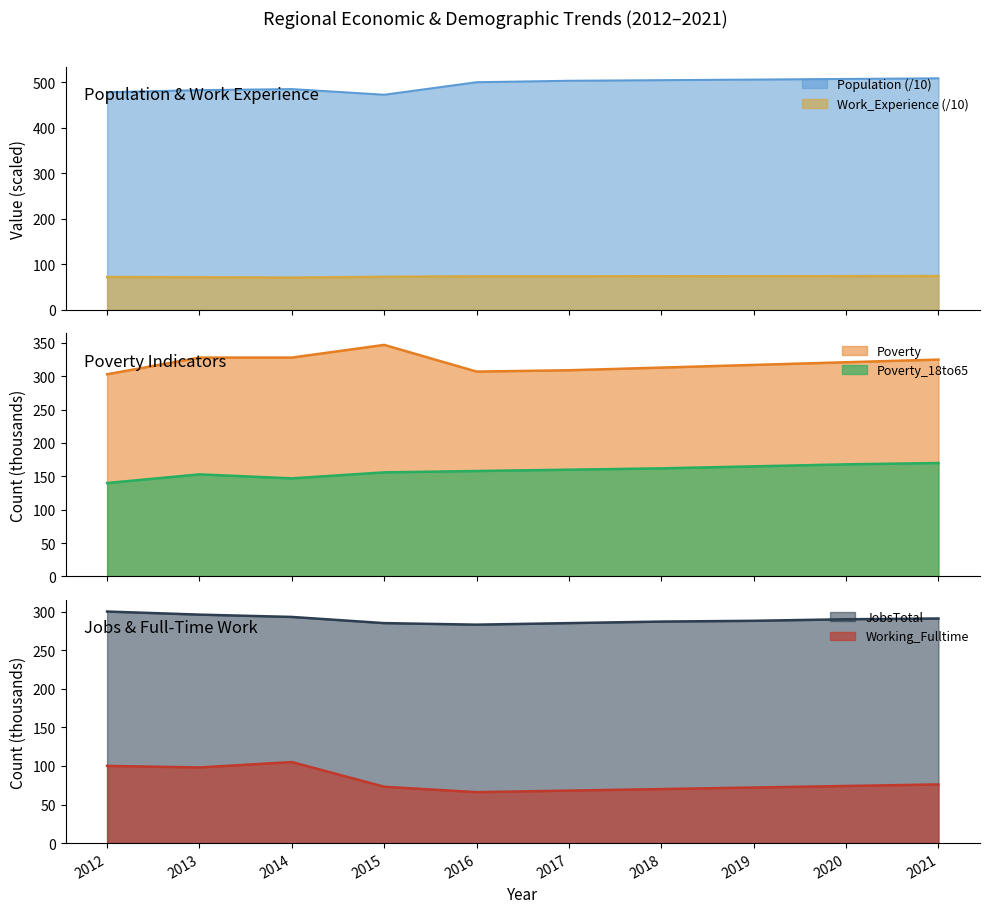

Reading right to left, list all the values displayed in this chart.

Population: 508.8	507.4	506.0	504.7	503.4	500.2	472.7	485.1	482.8	478.2
Work_Experience: 74.2	74.0	73.8	73.7	73.5	73.5	72.5	70.7	71.5	72.0
Working_Fulltime: 76.0	74.0	72.0	70.0	68.0	66.0	73.0	105.0	98.0	100.0
JobsTotal: 291.0	290.0	288.0	287.0	285.0	283.0	285.0	293.0	296.0	300.0
Poverty: 325.0	321.0	317.0	313.0	309.0	307.0	347.0	328.0	328.0	303.0
Poverty_18to65: 170.0	168.0	165.0	162.0	160.0	158.0	156.0	147.0	153.0	140.0